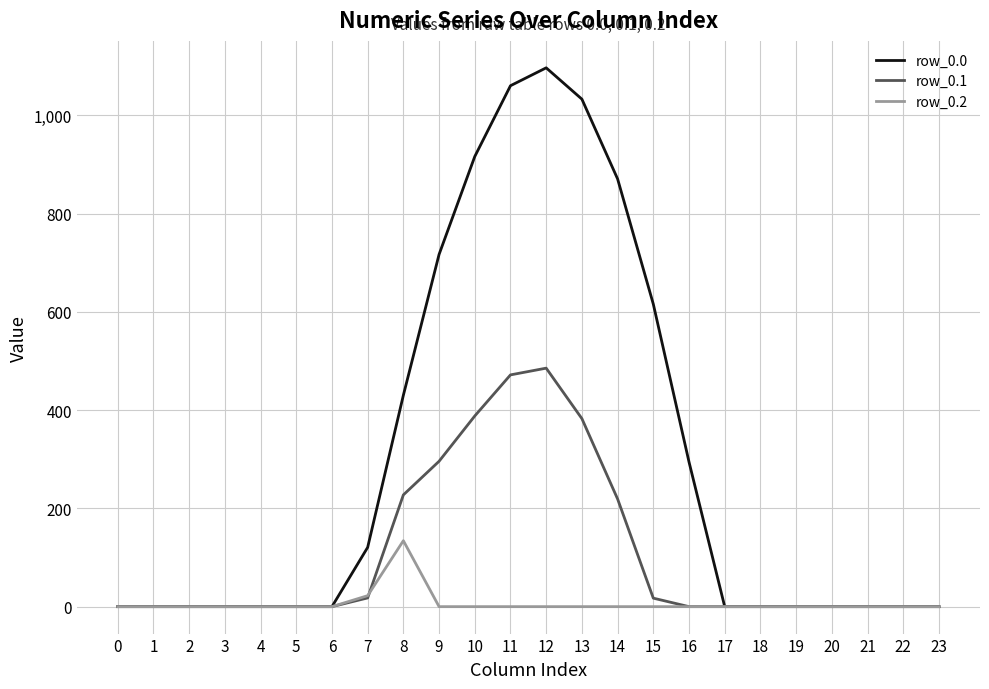

Is the value of row_0.0 at 9 greater than the value of row_0.1 at 9?

Yes